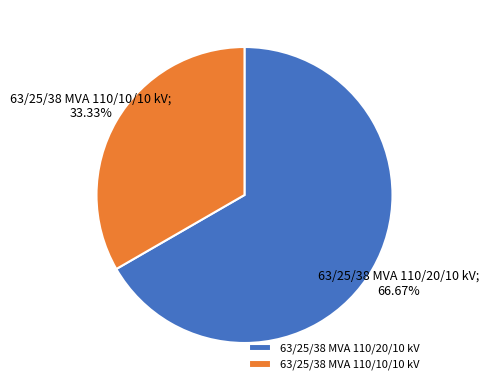

What percentage is the 63/25/38 MVA 110/10/10 kV slice, to the nearest percent?

33%